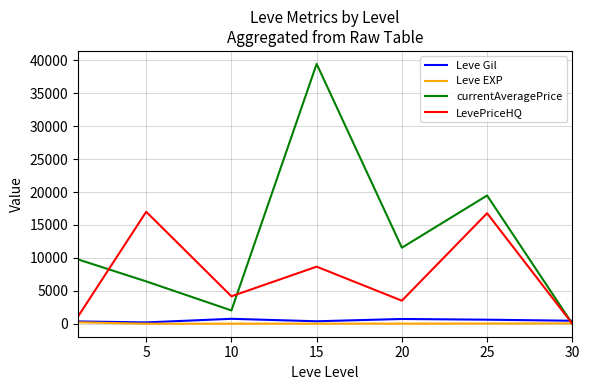

How many times do currentAveragePrice and Leve Gil cross each other?

1